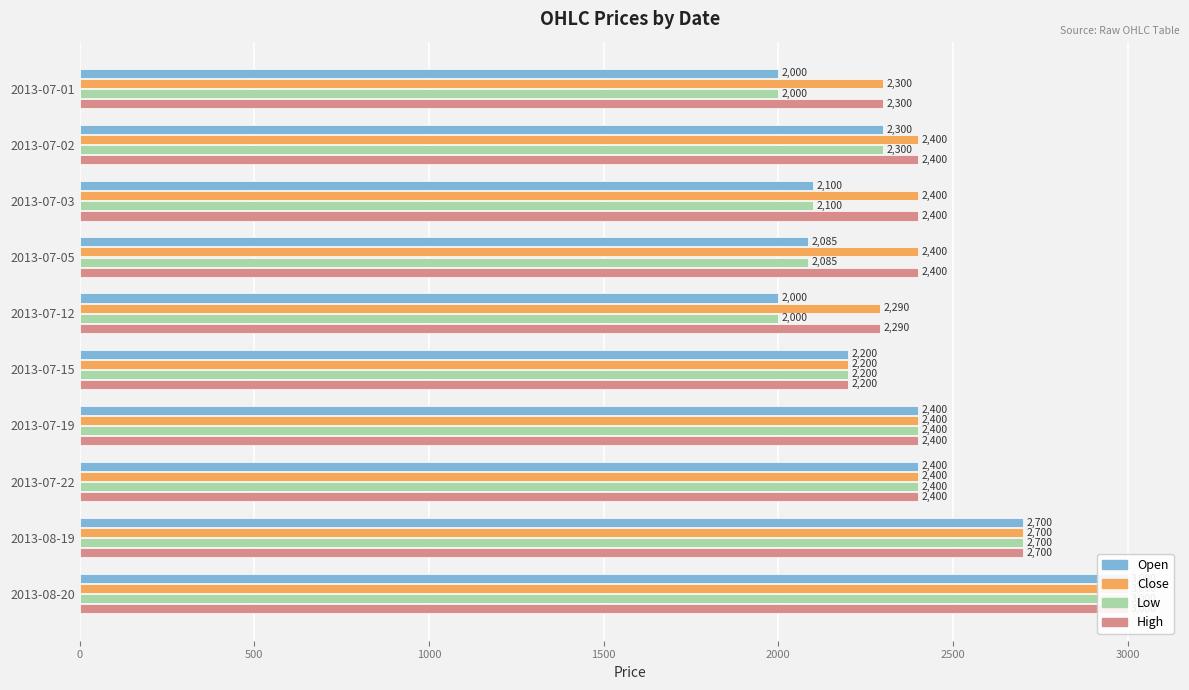

What is the difference between the maximum and minimum values in the High series?

800